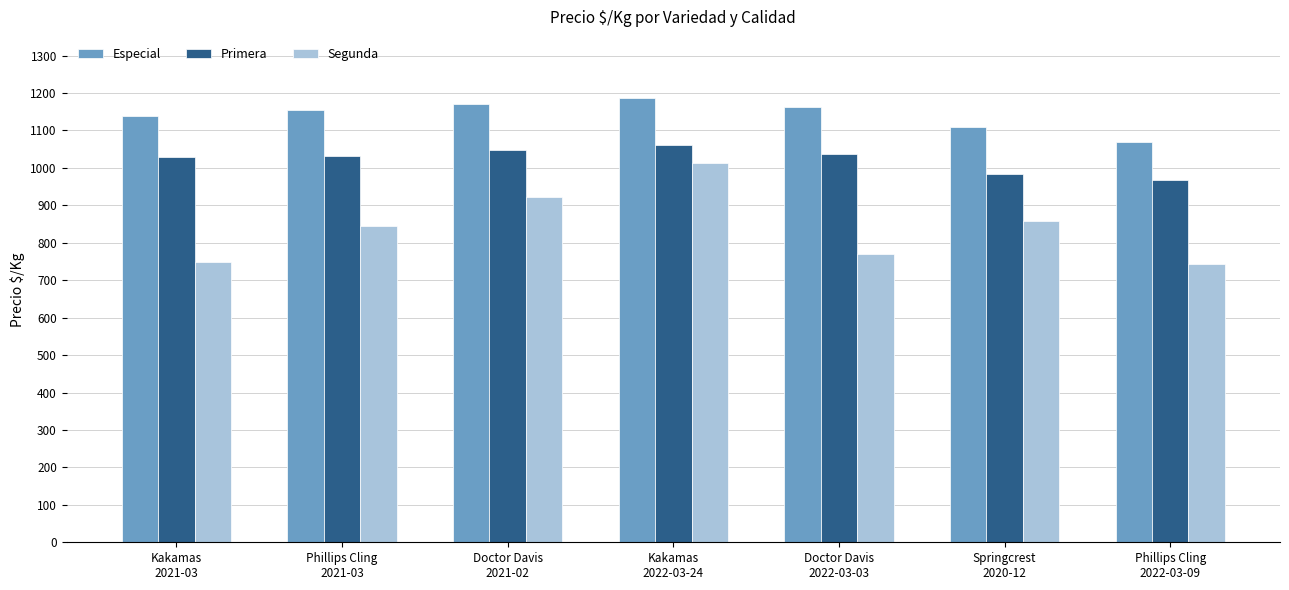

What is the total value across all series at Kakamas
2021-03?

2917